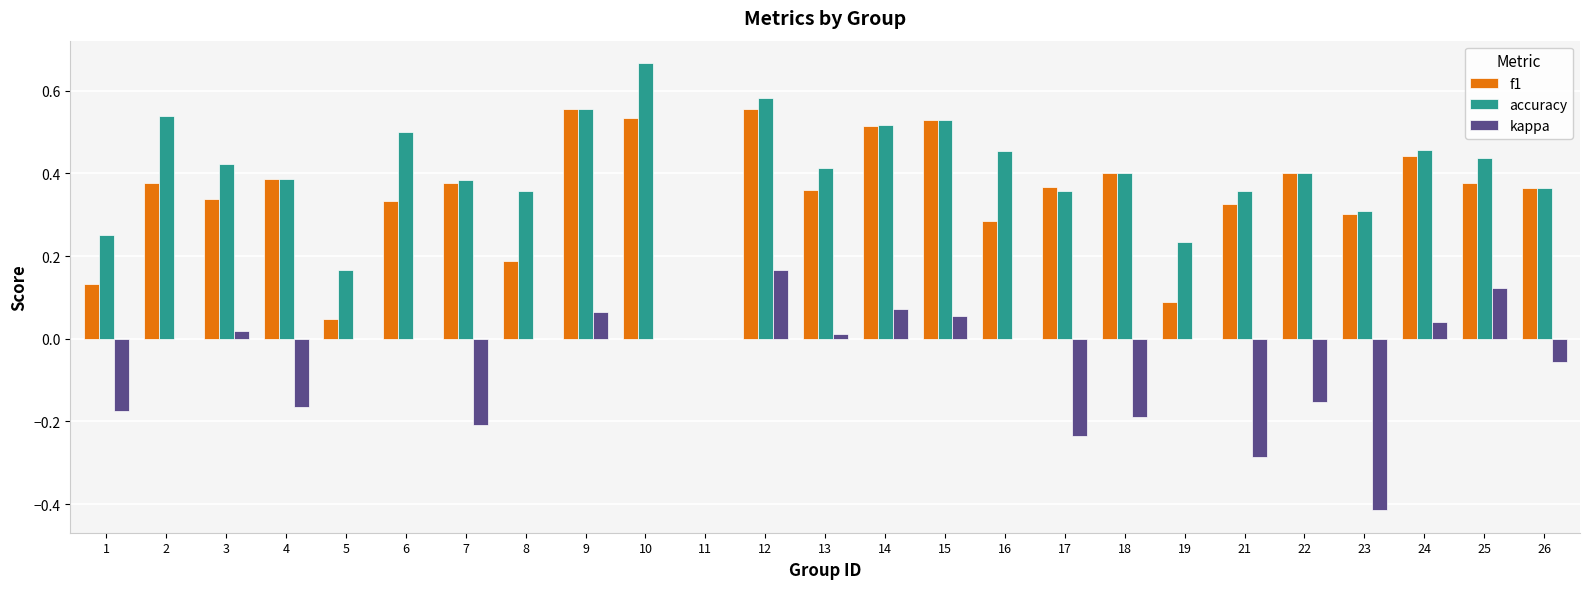

Is the value of accuracy at 13 greater than the value of kappa at 17?

Yes